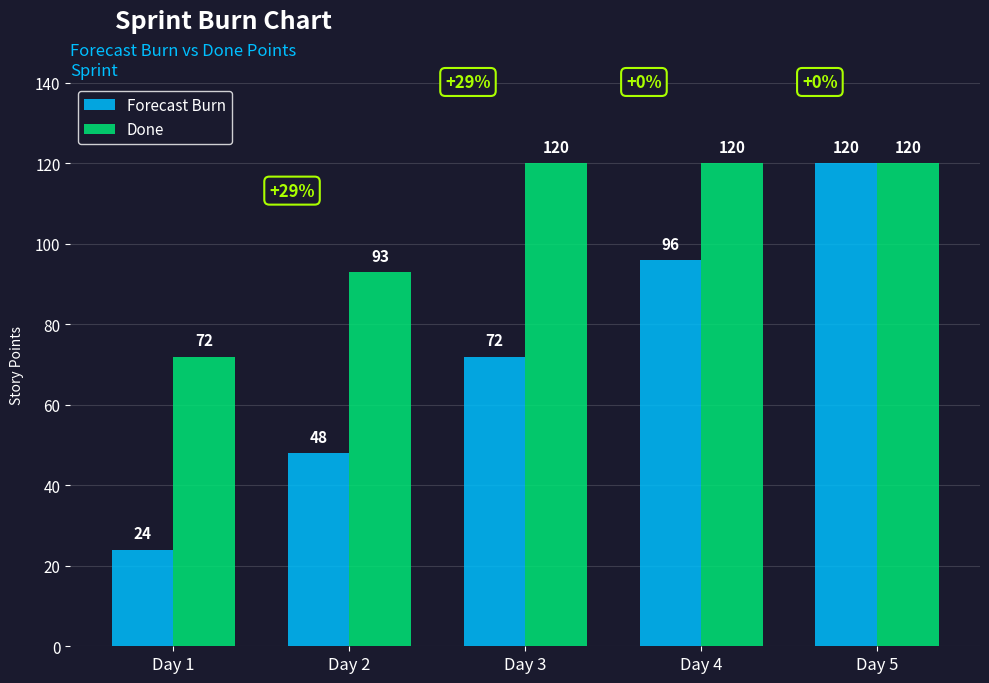

True or false: Forecast Burn has a value of 72 at Day 3.

True